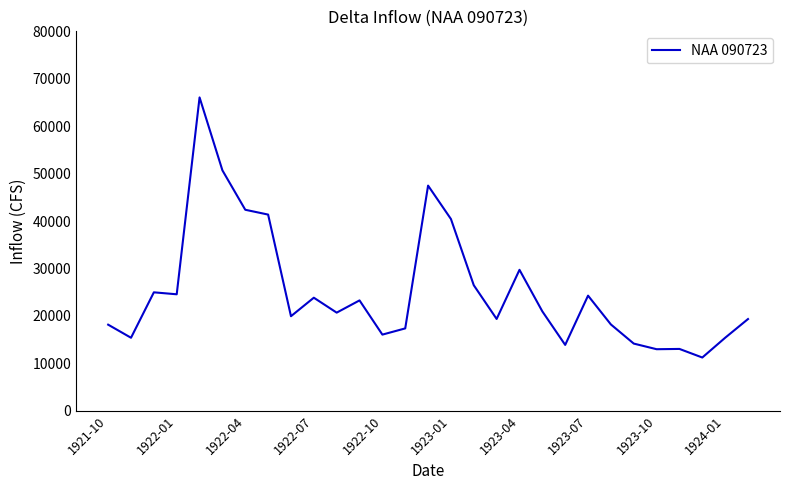

How many values are below 20677?

14